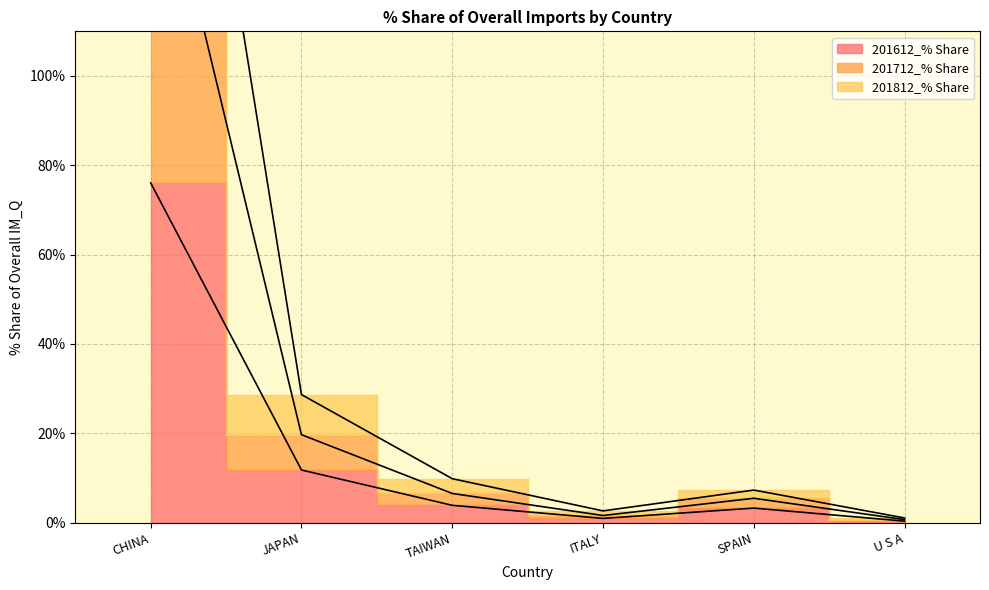

True or false: 201812_% Share and 201712_% Share intersect in this chart.

False